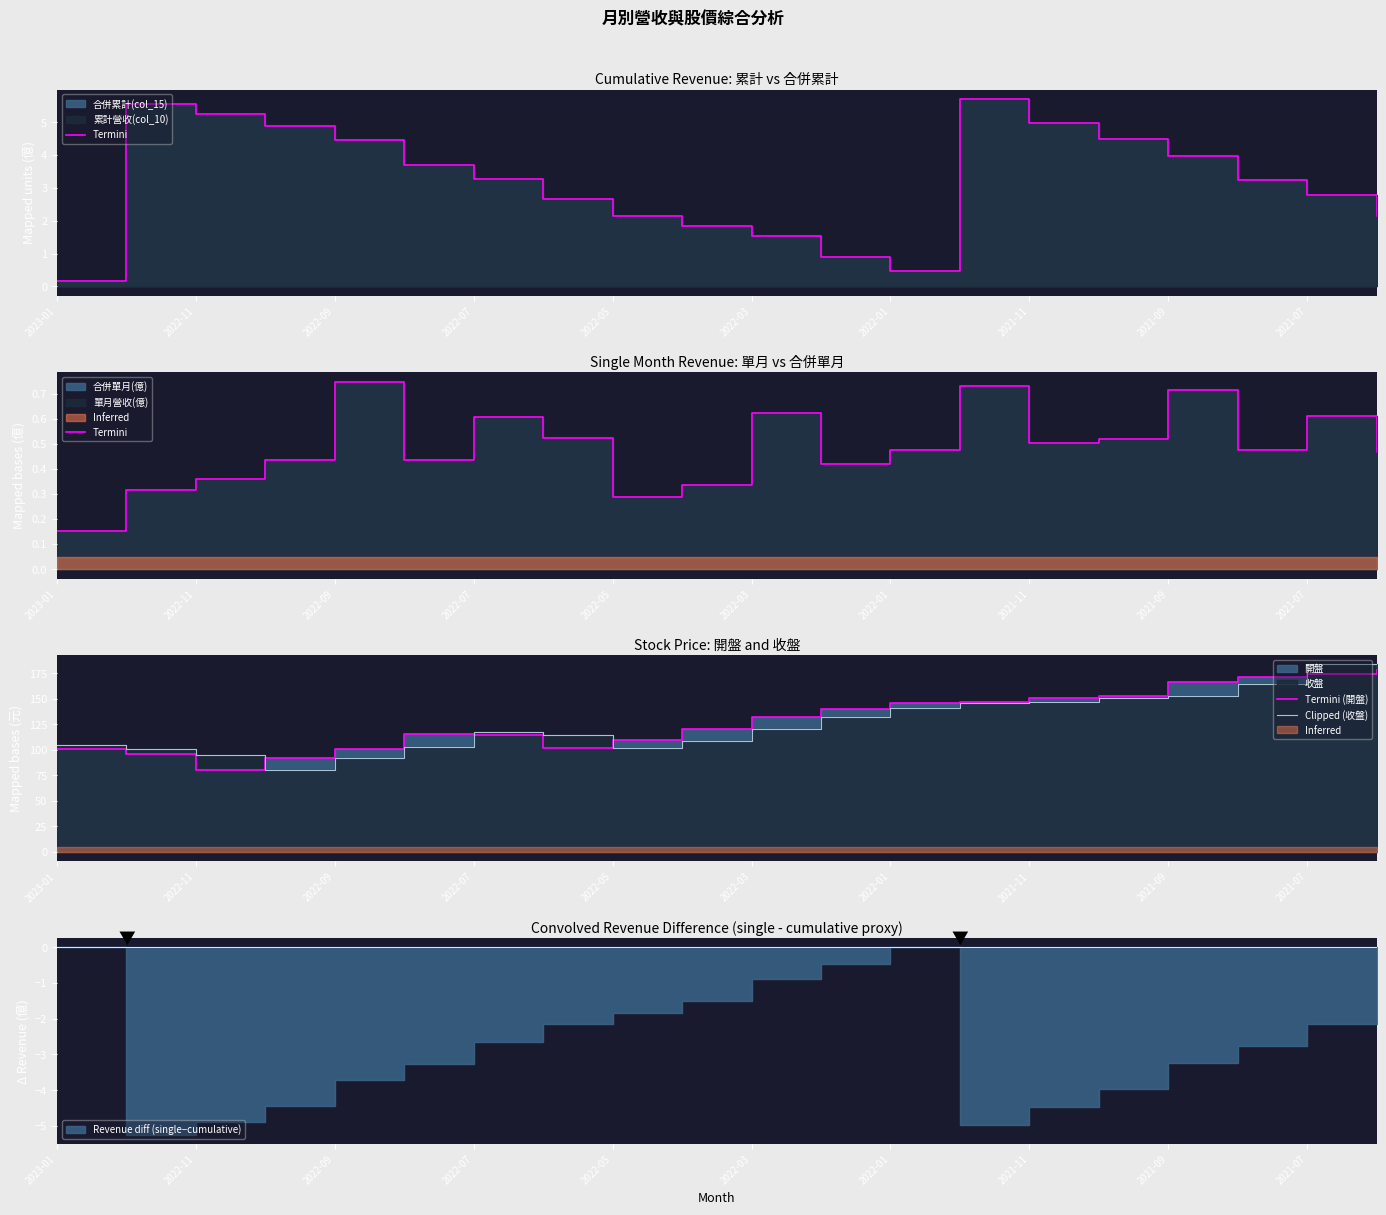

What is the sum of all Termini (開盤) values?

2589.1